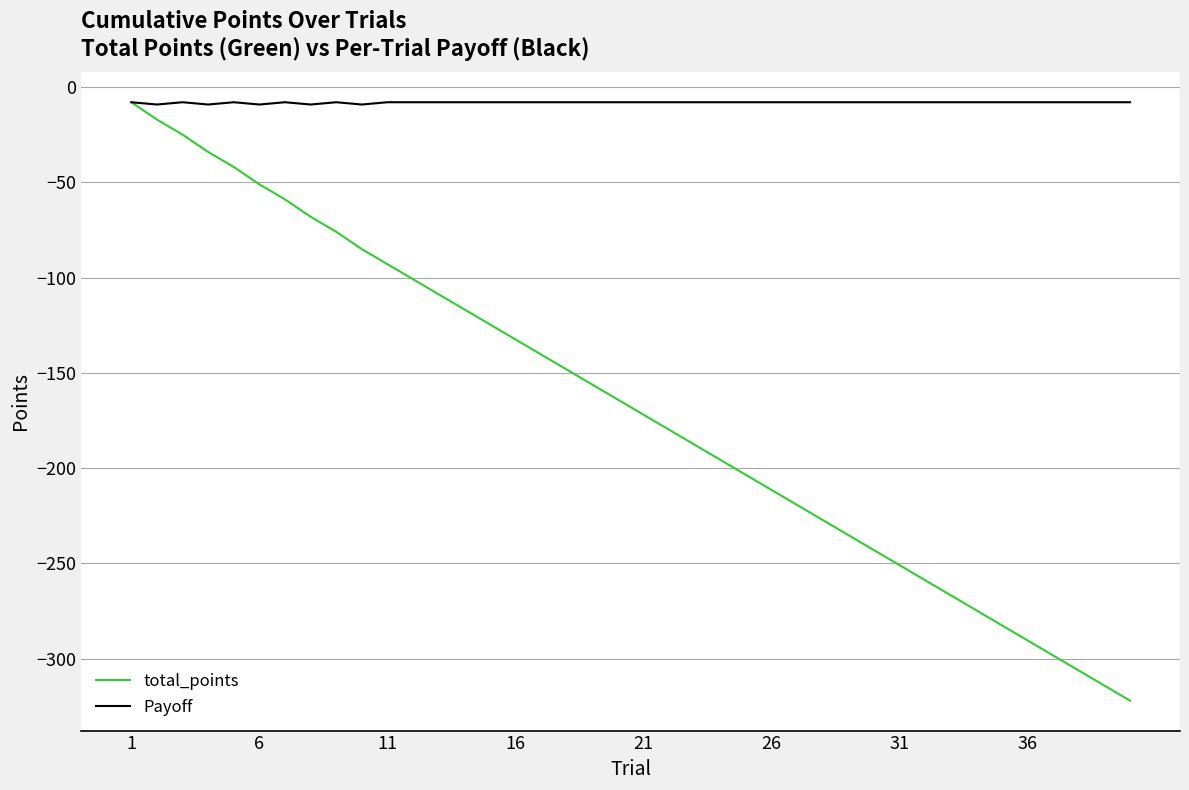

Which series has the largest total across all categories?

Payoff